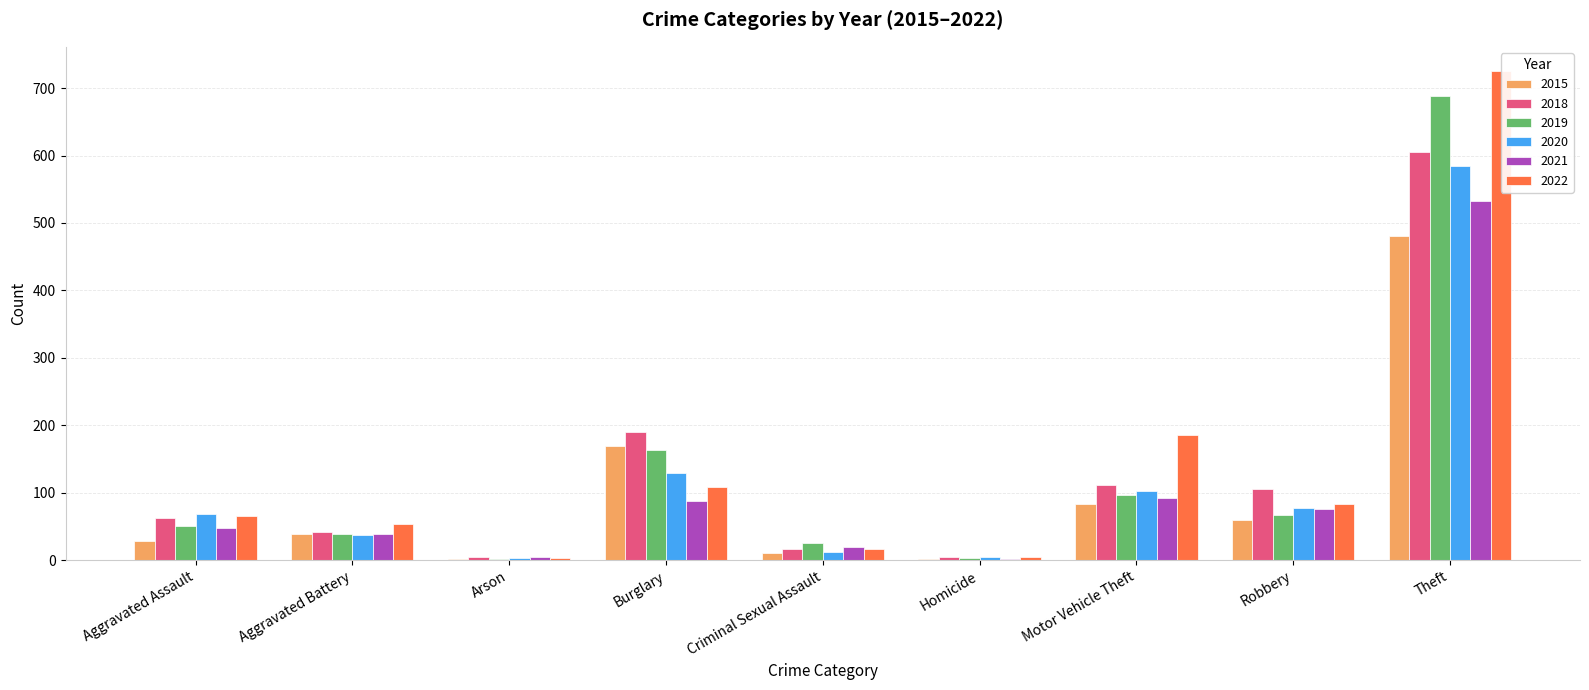

What is the label of the 7th bar from the right?

Arson